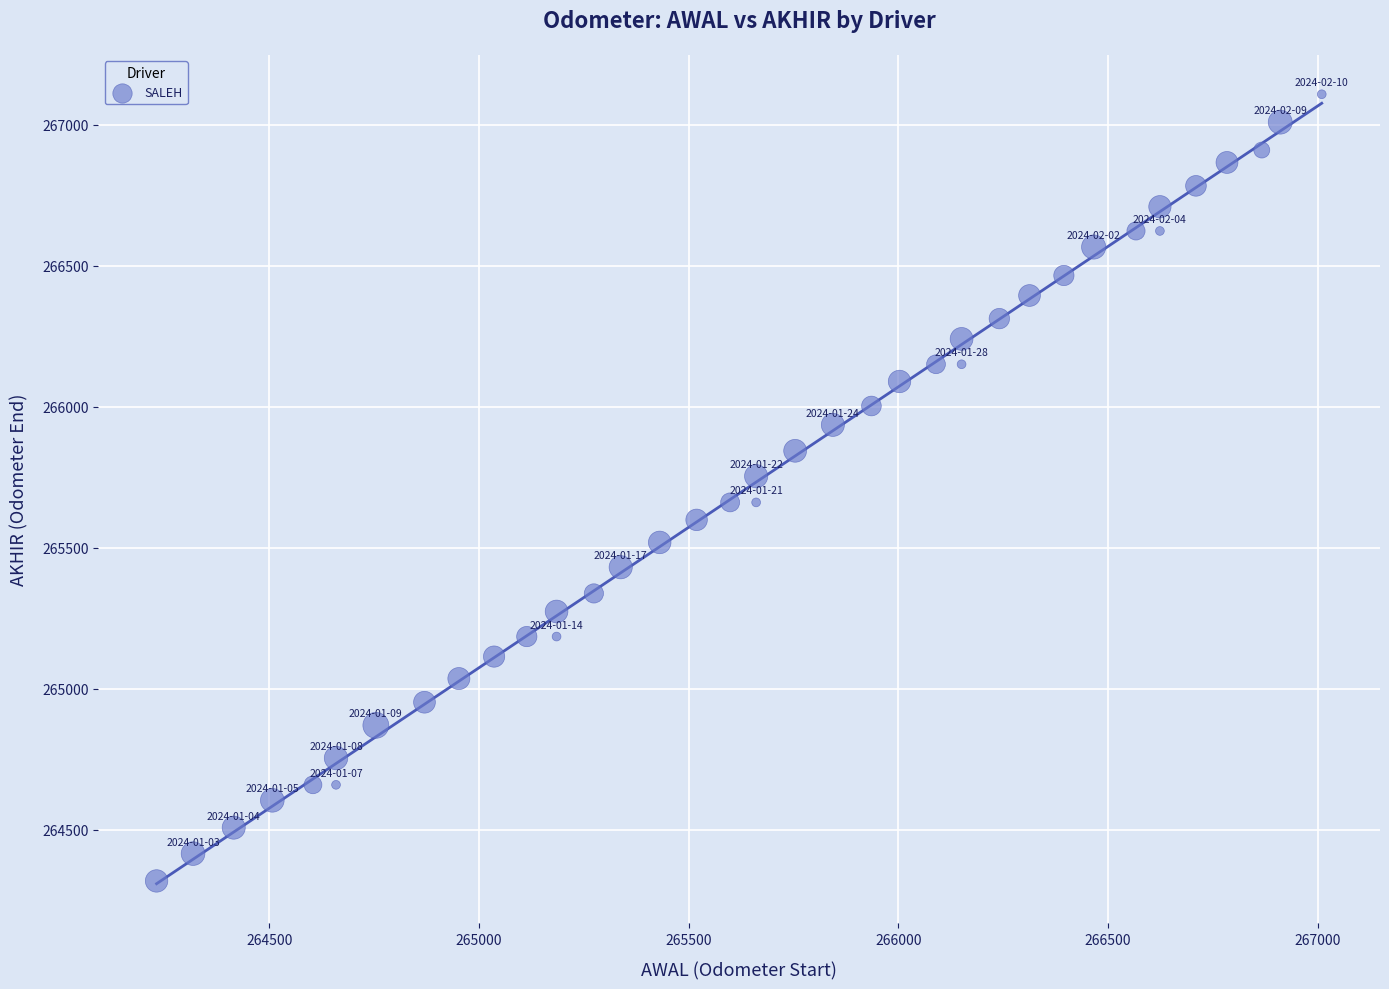

What is the range of Y values (max minus min)?

2791